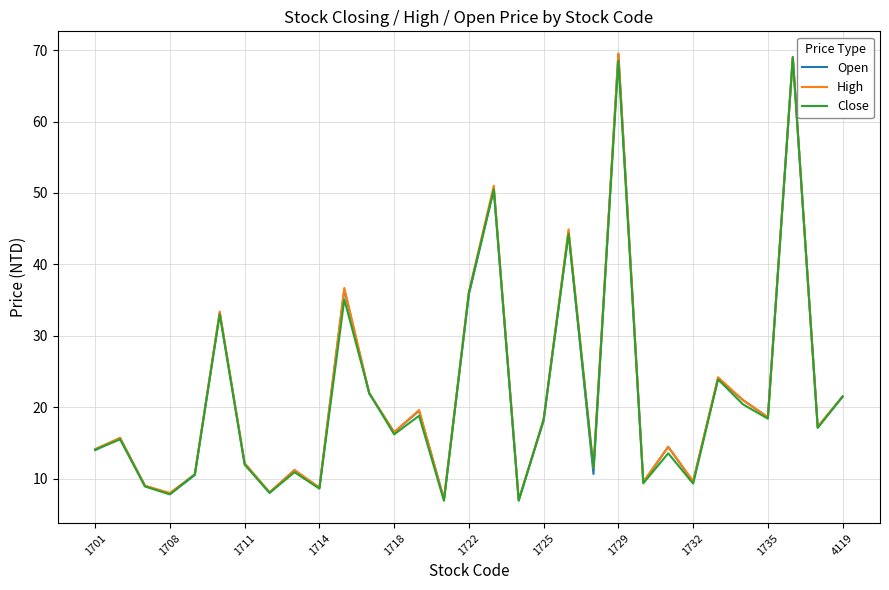

What is the greatest value displayed?

69.5